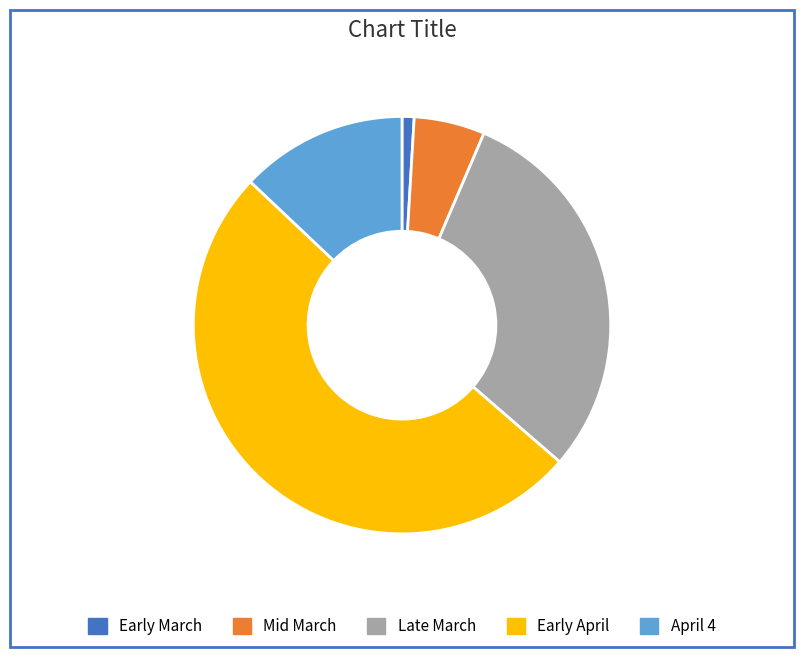

Rank the categories by value from highest to lowest.

Early April, Late March, April 4, Mid March, Early March